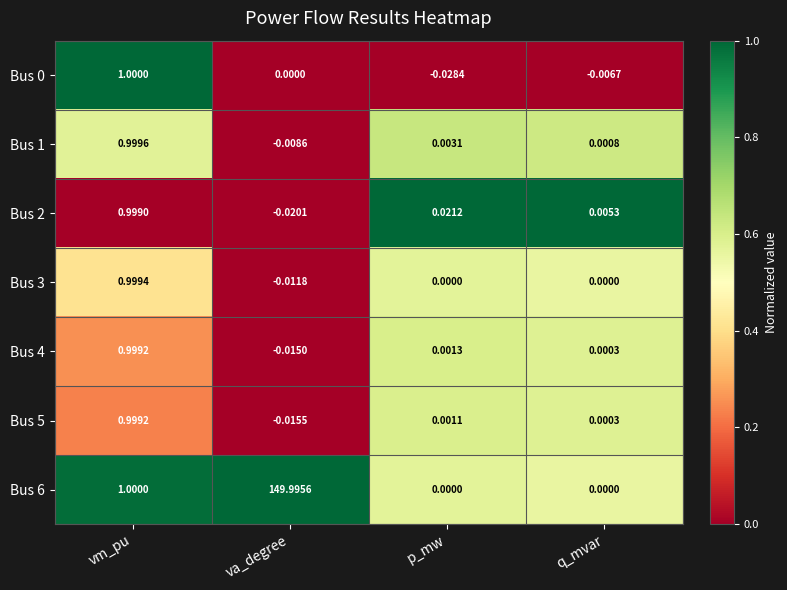

Is the value of Bus 2 at q_mvar greater than the value of Bus 0 at vm_pu?

No